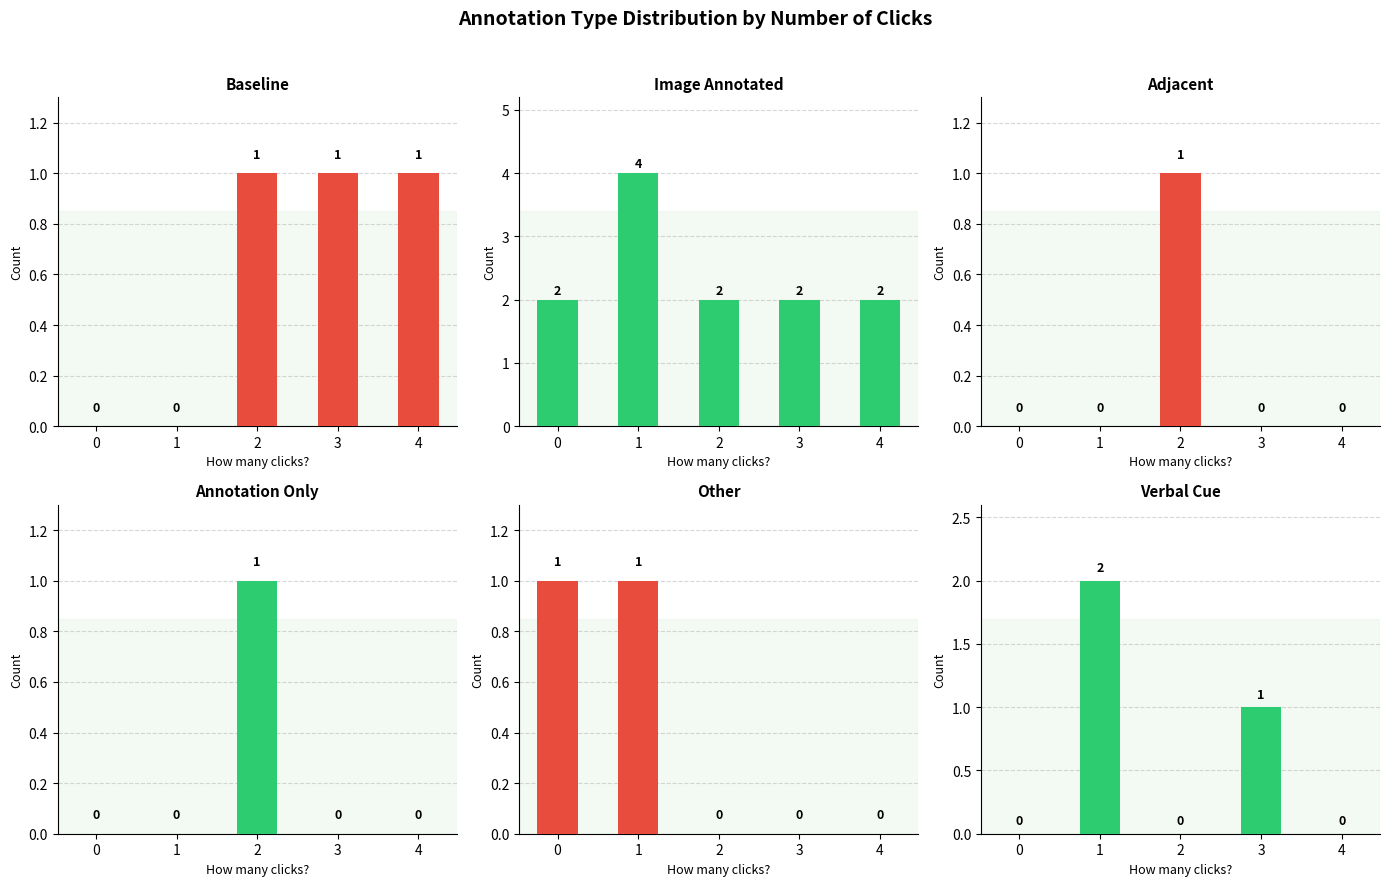

At how many categories does at least one series exceed 1?

5